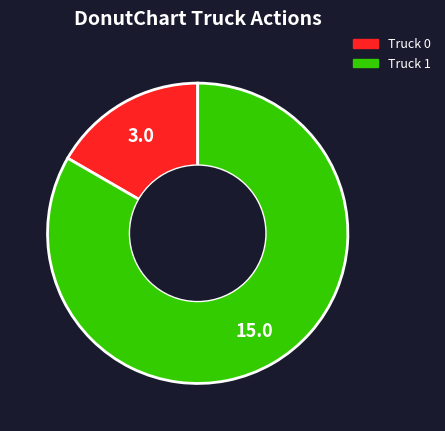

Which has a higher value, Truck 0 or Truck 1?

Truck 1